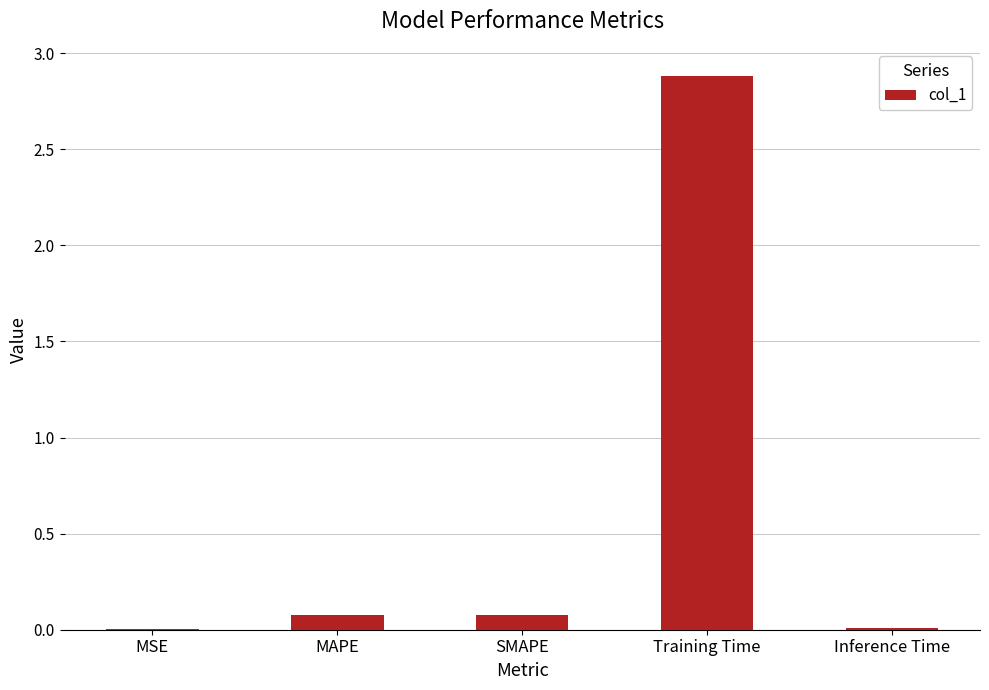

What is the greatest value displayed?

2.9